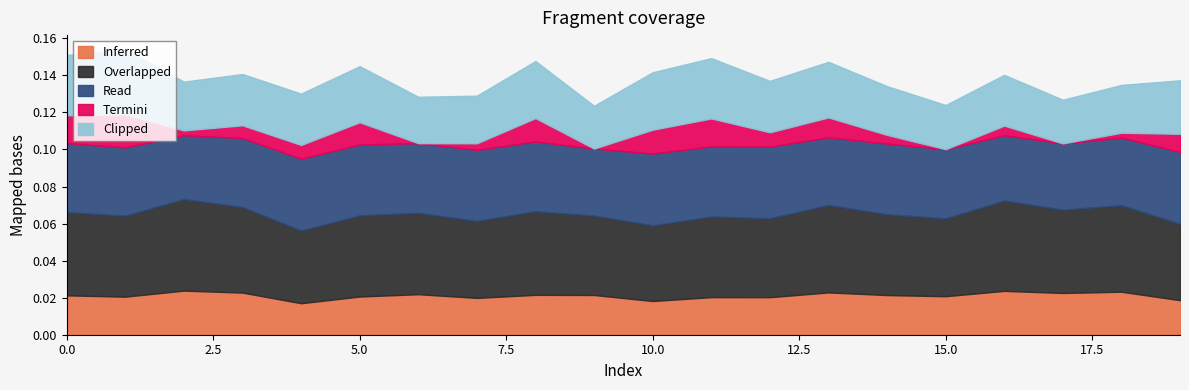

True or false: Read and Inferred intersect in this chart.

False